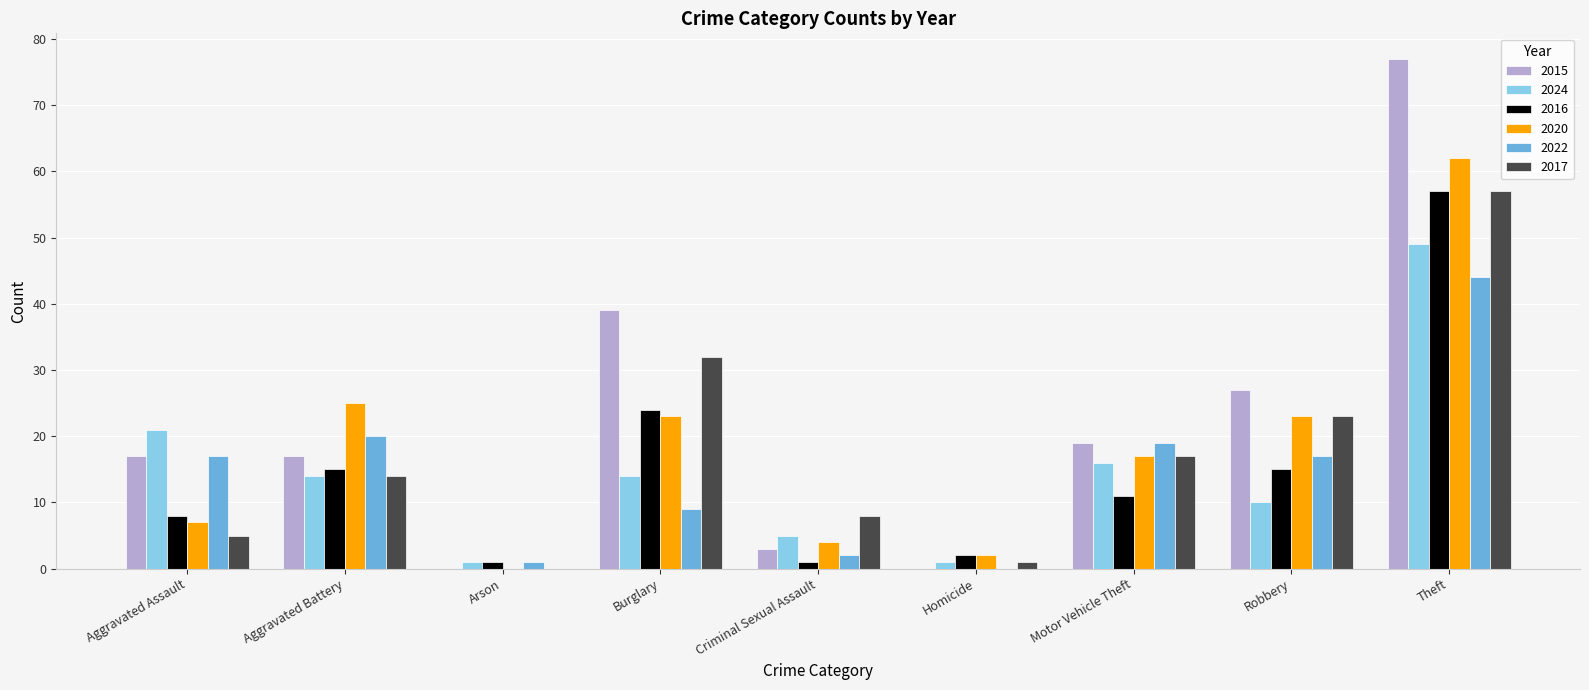

Is the value of 2022 at Motor Vehicle Theft greater than the value of 2016 at Robbery?

Yes